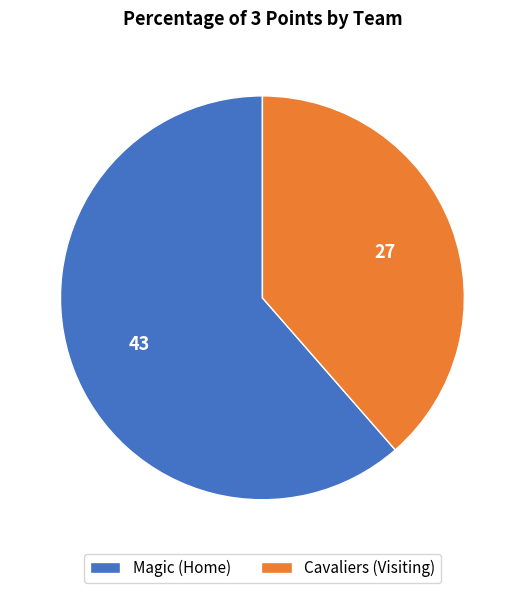

Between Magic (Home) and Cavaliers (Visiting), which is larger?

Magic (Home)